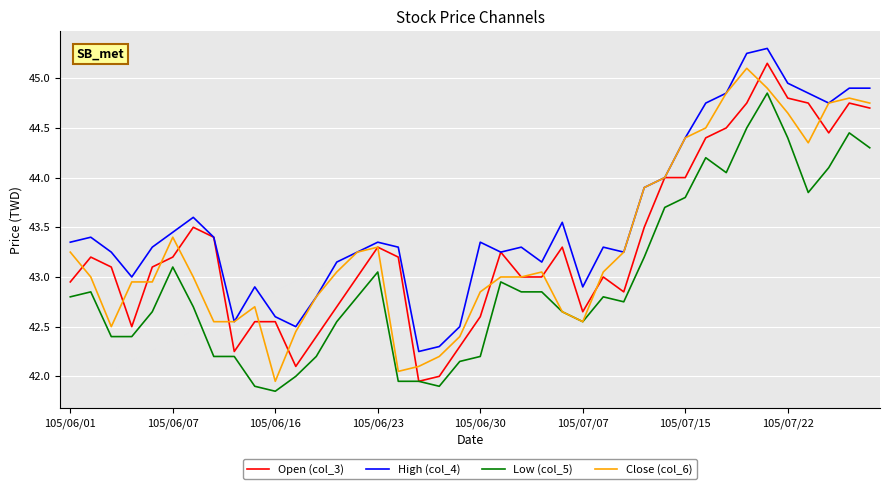

True or false: Low (col_5) and High (col_4) cross at least once.

False